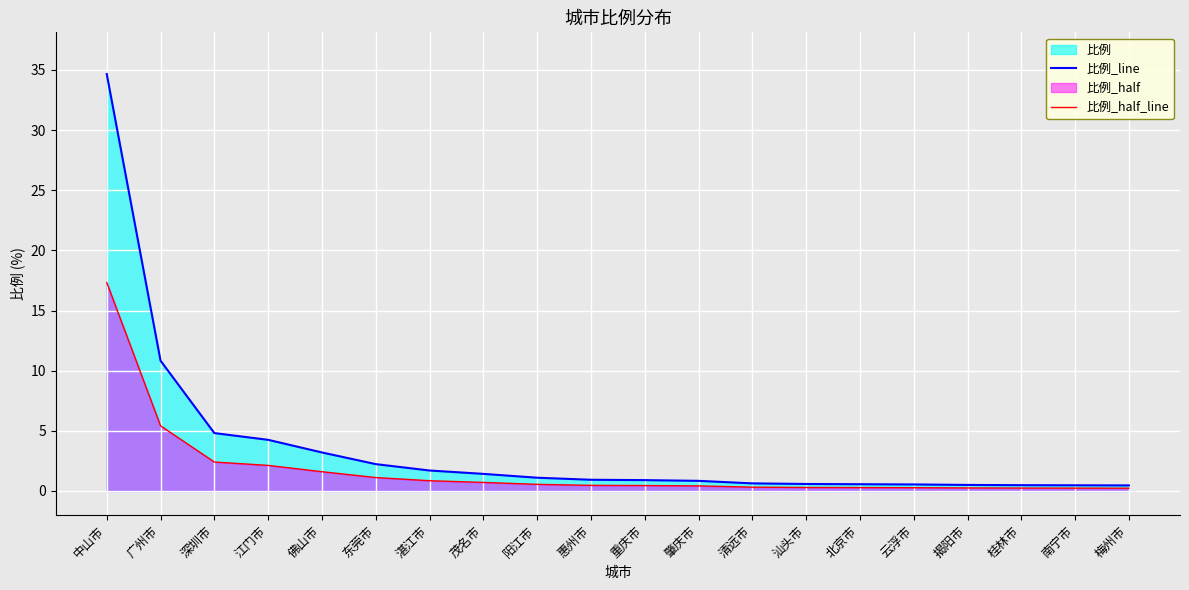

Which category has the highest value in the 比例_line series?

中山市